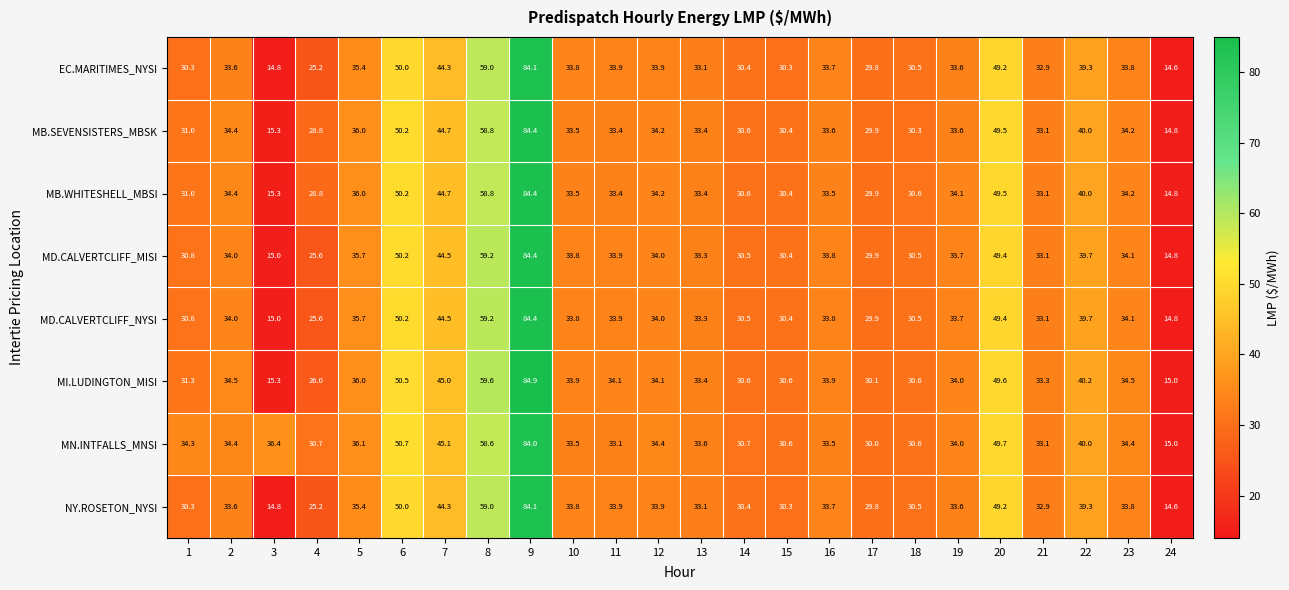

Which series has the largest range (max minus min)?

MI.LUDINGTON_MISI